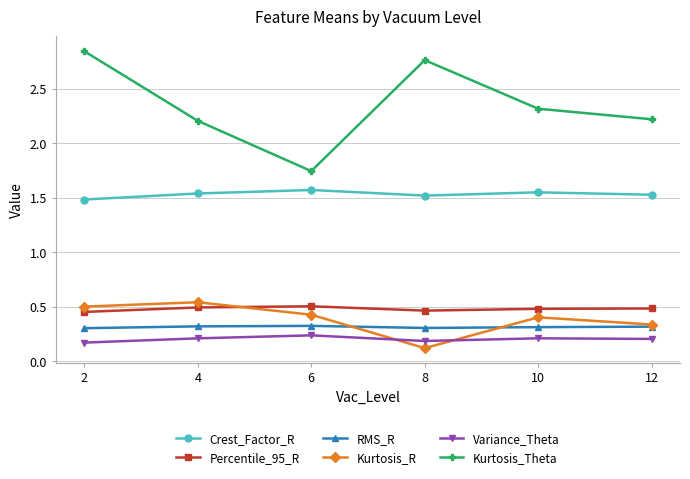

The value of Percentile_95_R at 12 is 0.8. True or false?

False